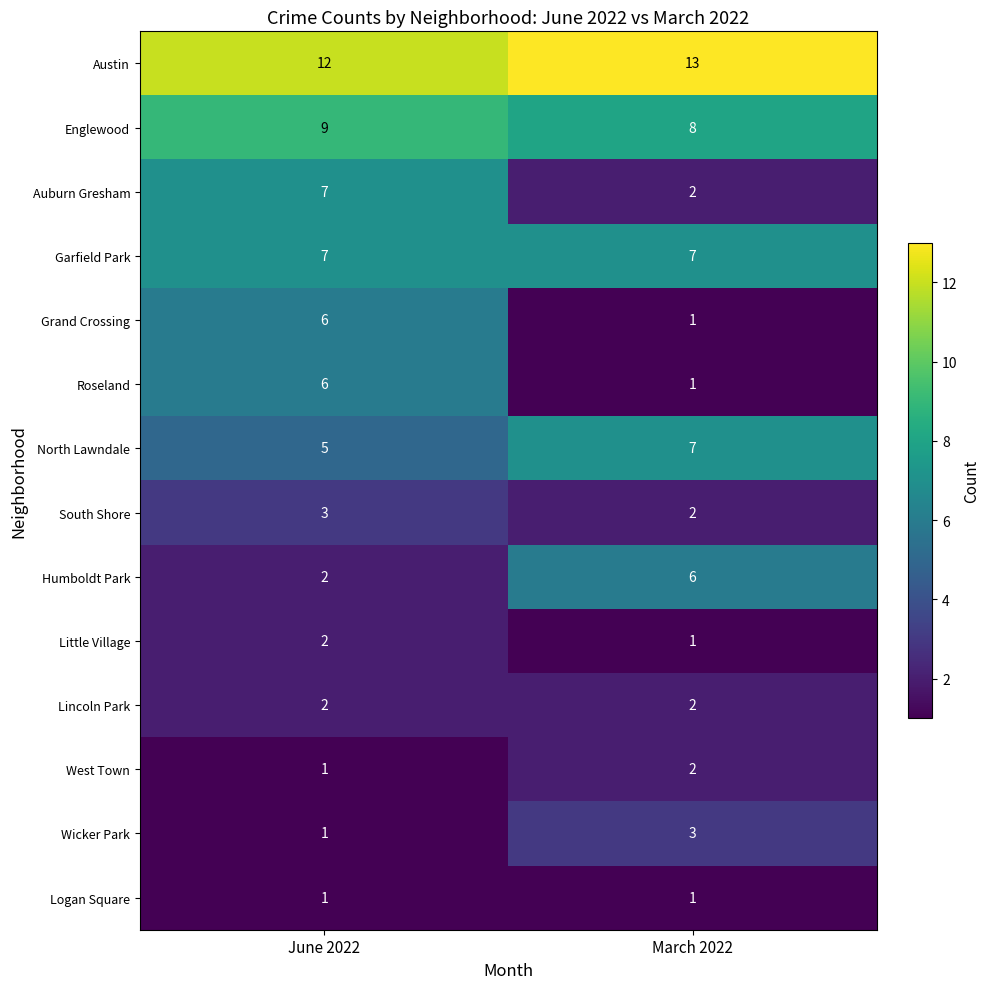

Reading left to right, list all the values displayed in this chart.

Austin: 12	13
Englewood: 9	8
Auburn Gresham: 7	2
Garfield Park: 7	7
Grand Crossing: 6	1
Roseland: 6	1
North Lawndale: 5	7
South Shore: 3	2
Humboldt Park: 2	6
Little Village: 2	1
Lincoln Park: 2	2
West Town: 1	2
Wicker Park: 1	3
Logan Square: 1	1